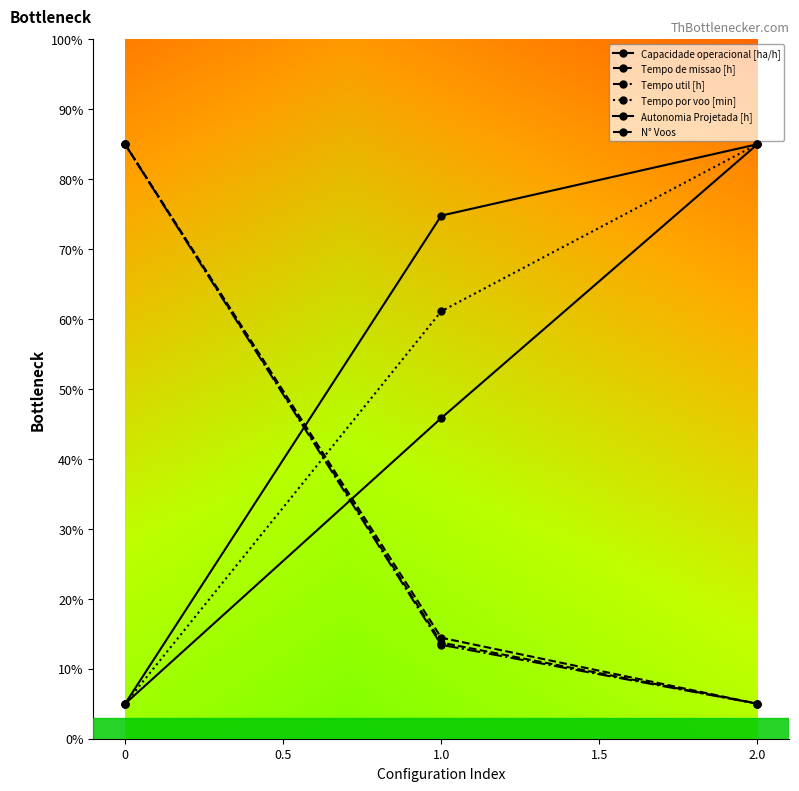

Is the value of Tempo por voo [min] at 2.0 greater than the value of Autonomia Projetada [h] at 0?

Yes